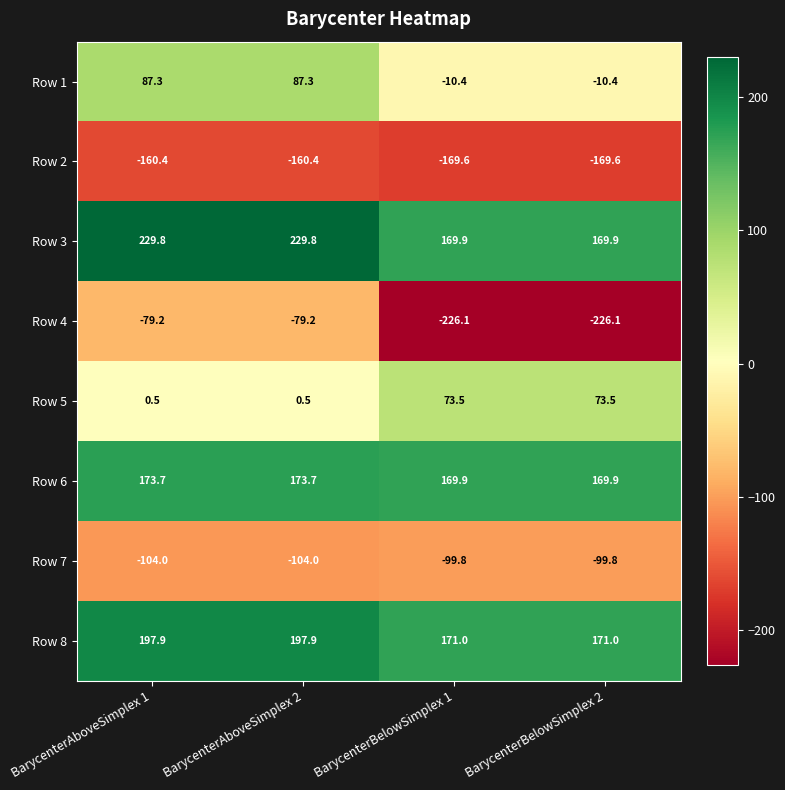

The value of Row 5 at BarycenterBelowSimplex 2 is 73.5. True or false?

True